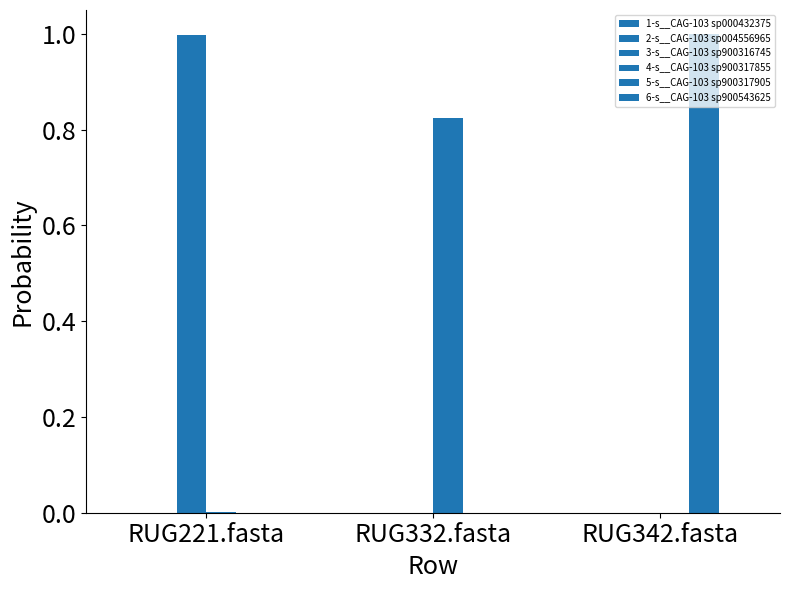

Between RUG332.fasta and RUG342.fasta, which series saw the biggest shift?

5-s__CAG-103 sp900317905